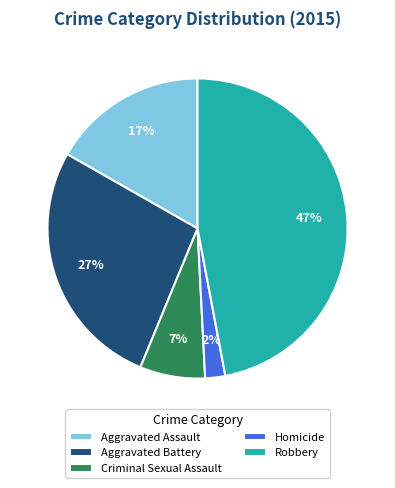

How many segments does this pie chart have?

5